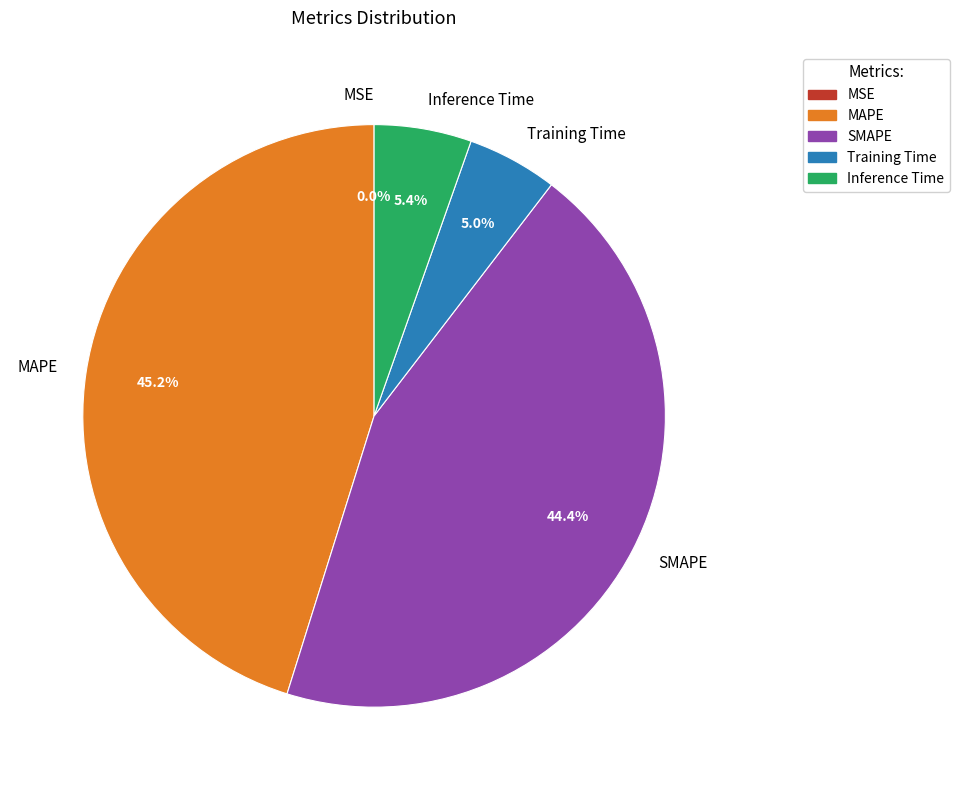

Is the sum of SMAPE and MAPE greater than half?

Yes